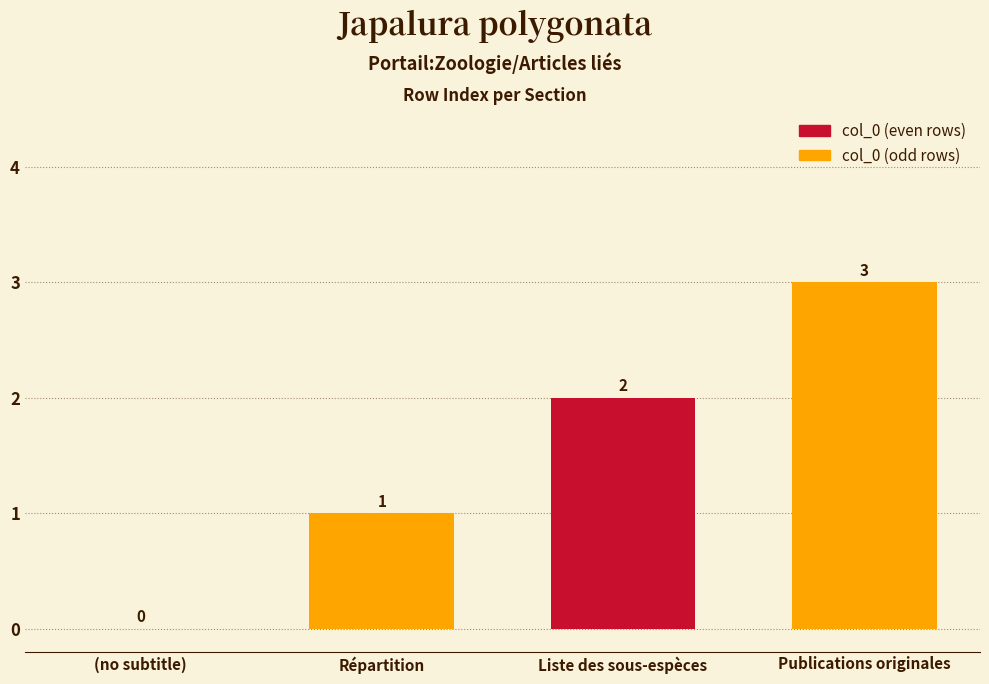

The chart shows a value of 2 at Liste des sous-espèces. True or false?

True